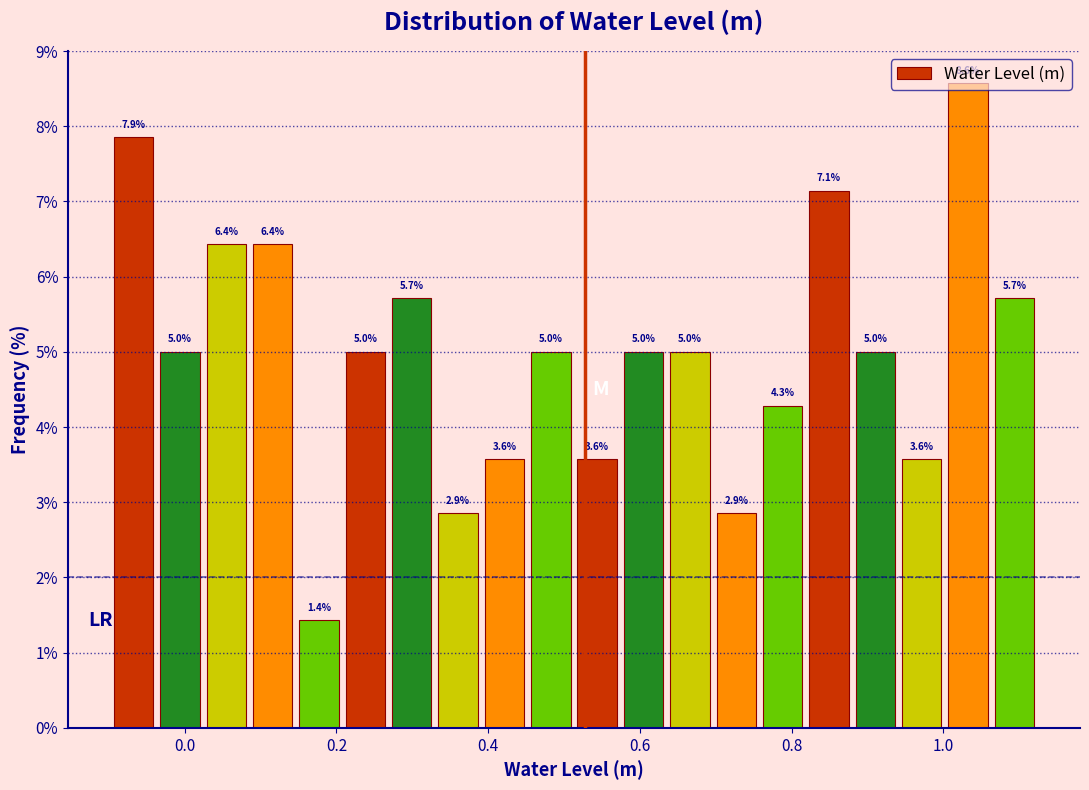

Around what value on the x-axis is the tallest bar? Give the approximate position of its centre, as read against the axis.

1.04